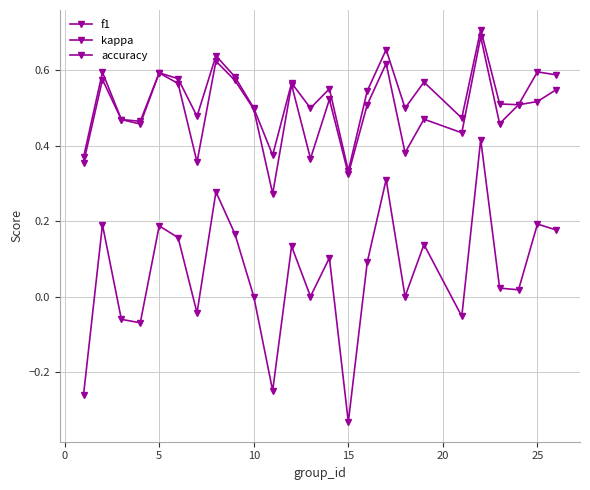

How many series are shown in this chart?

3